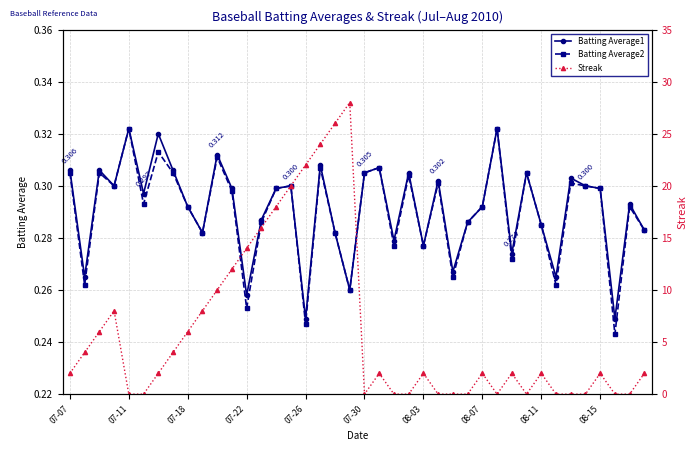

True or false: Batting Average2 has more than 2 points higher than both neighbors.

True